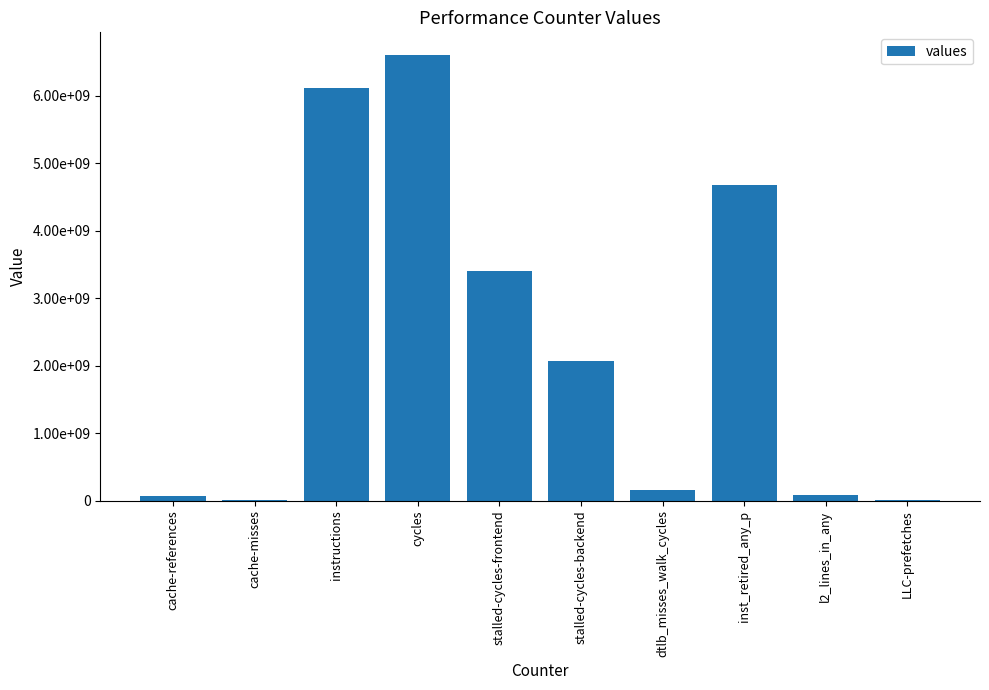

Between cache-references and inst_retired_any_p, which is larger?

inst_retired_any_p